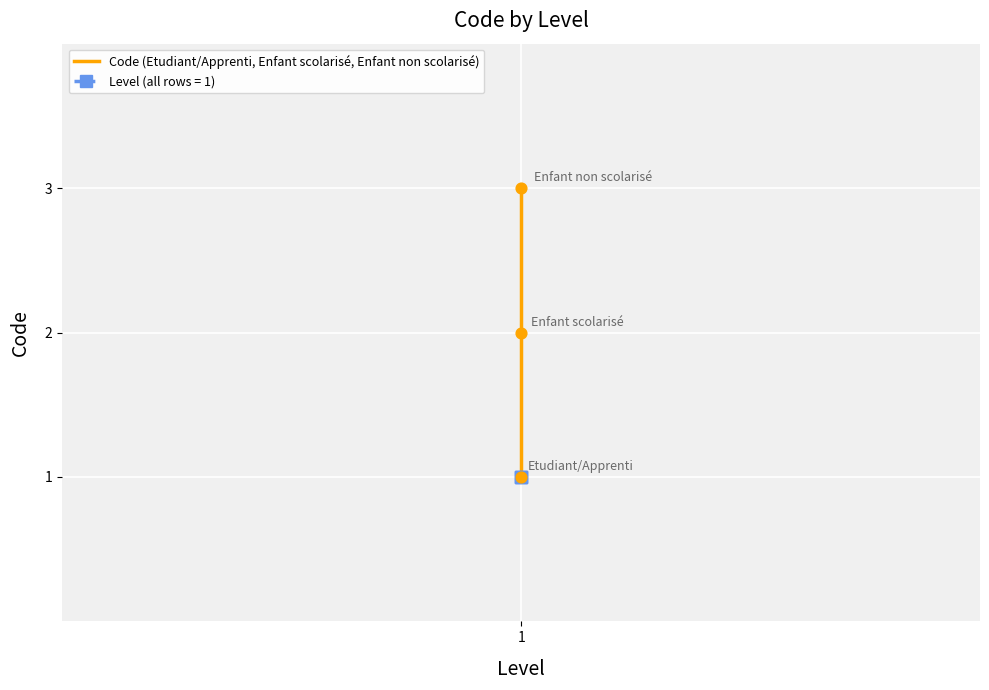

What is the change in value from 1 to 2?

+1